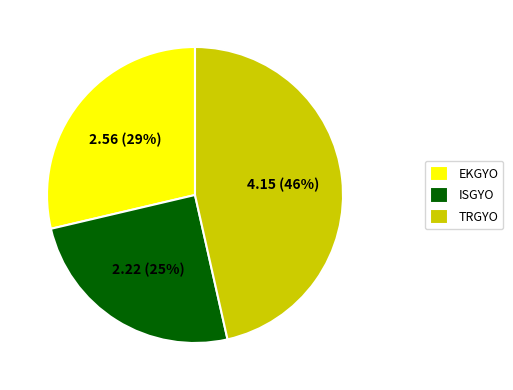

Count the number of slices in the pie.

3